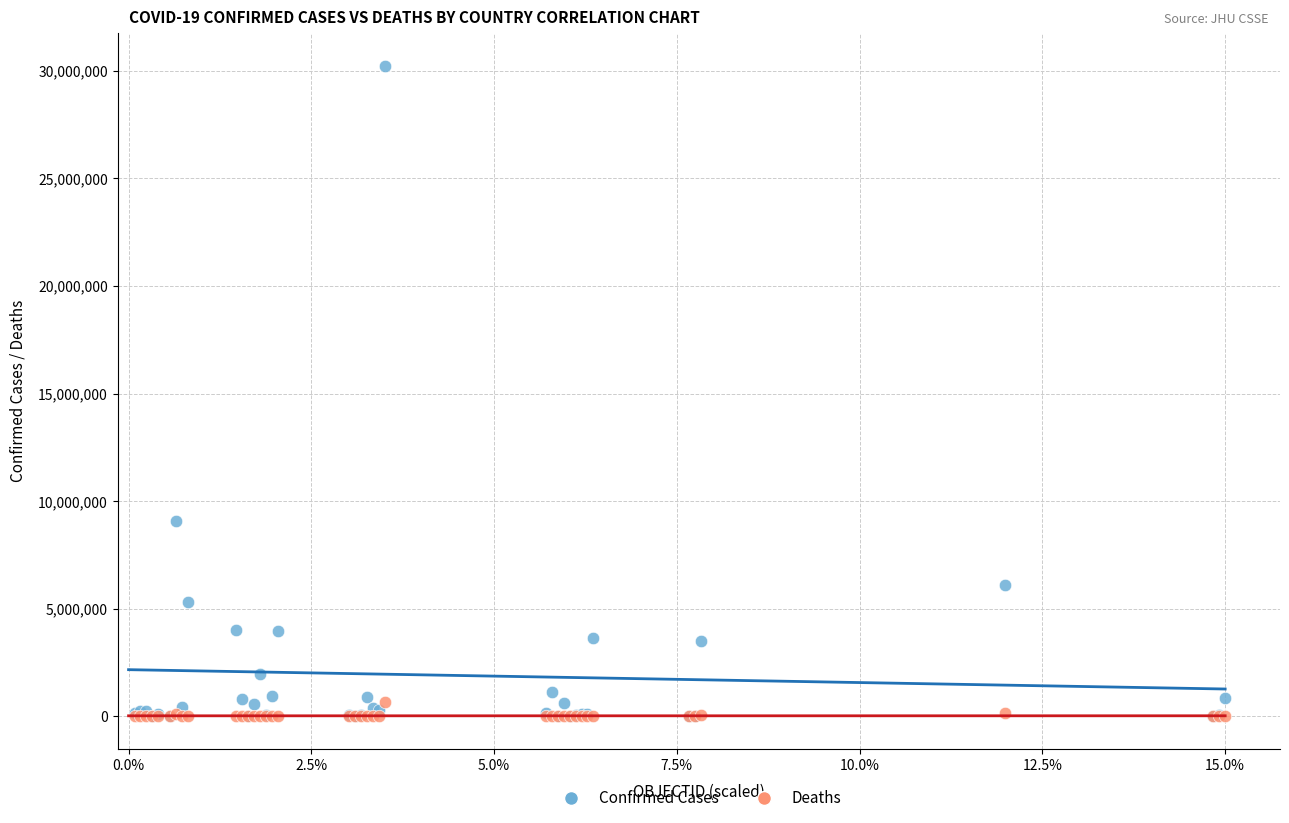

In the Confirmed Cases series, what Y value is closest to 15120701?

9059351